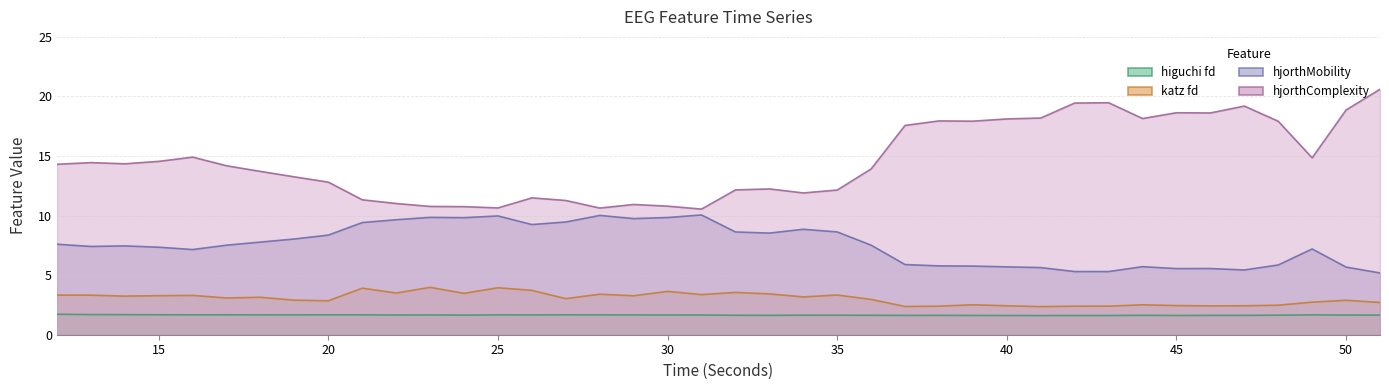

Is the value of higuchi_fd_EEG at 23 greater than the value of hjorthComplexity_EEG at 24?

No